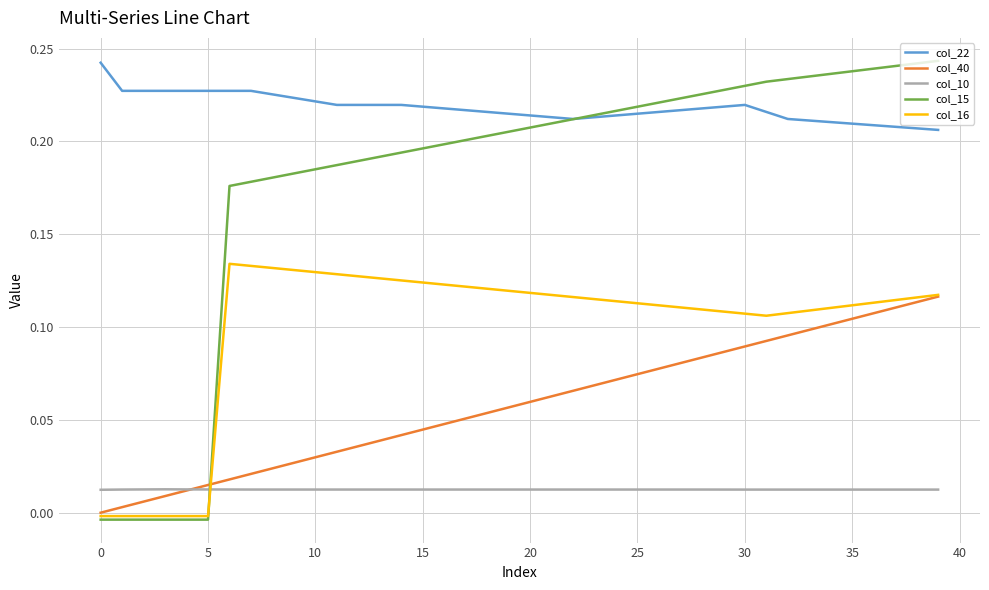

Which series has the largest total across all categories?

col_22